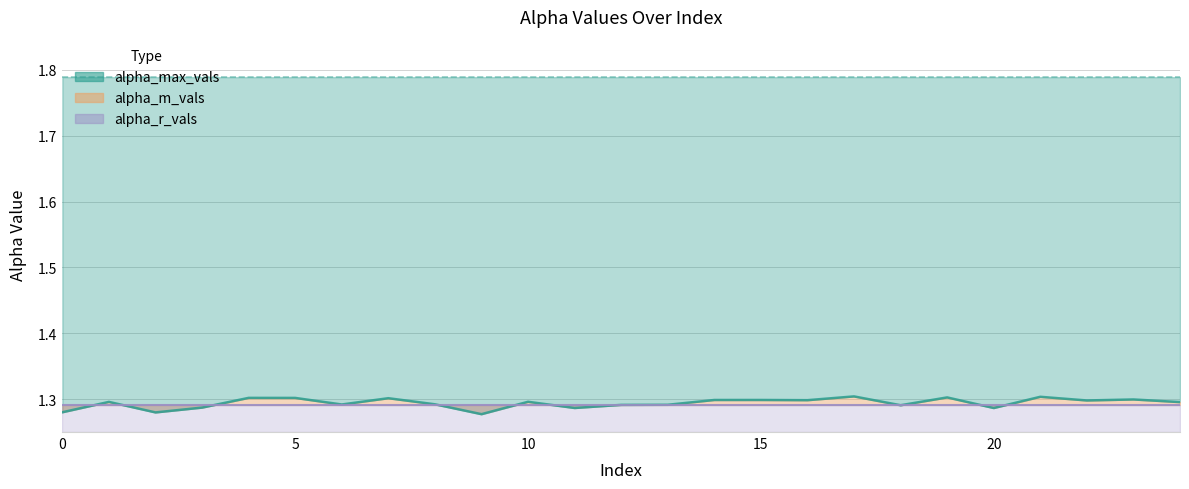

At how many categories does at least one series exceed 1?

25